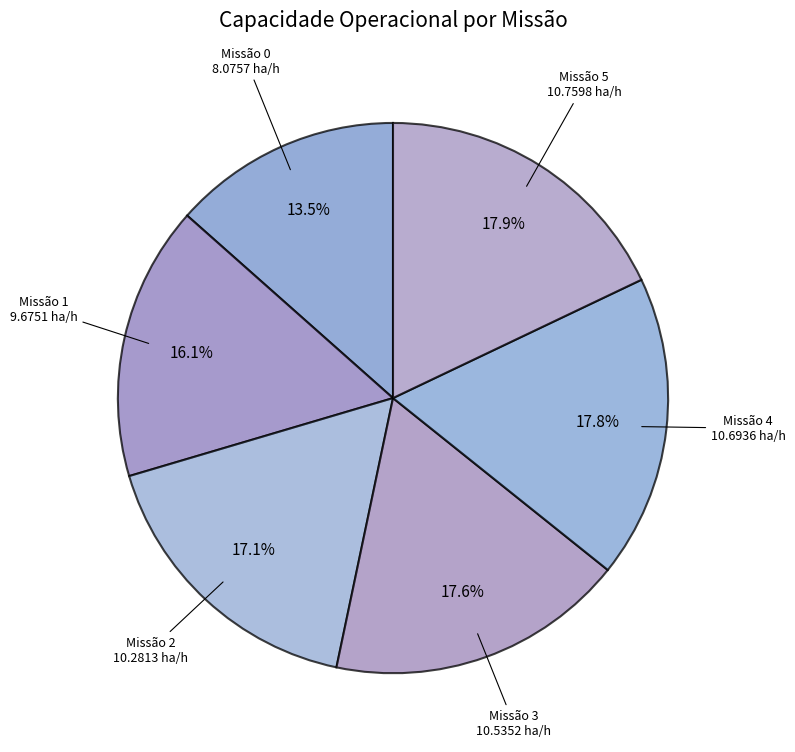

Which category has the biggest portion of the pie?

5